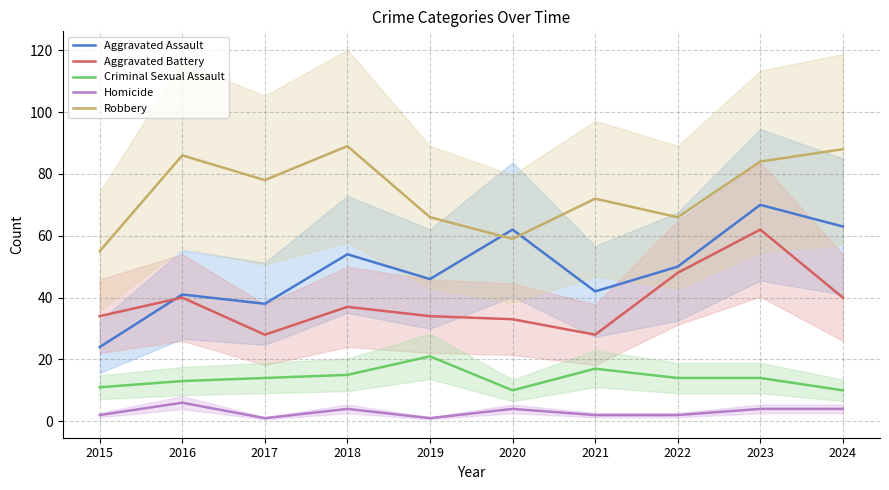

True or false: Criminal Sexual Assault has more than 2 interior local peaks.

False